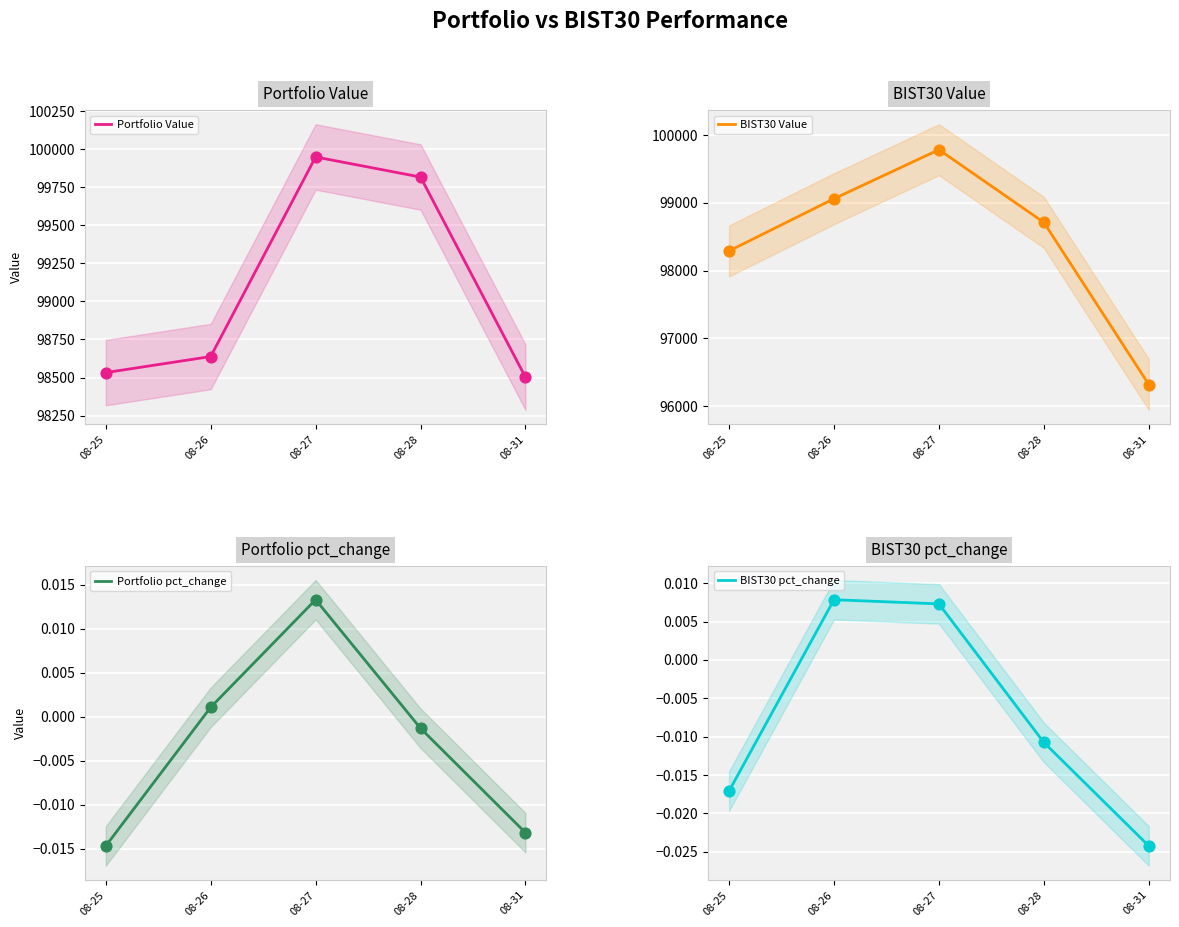

At which category is the sum across all series the highest?

08-27